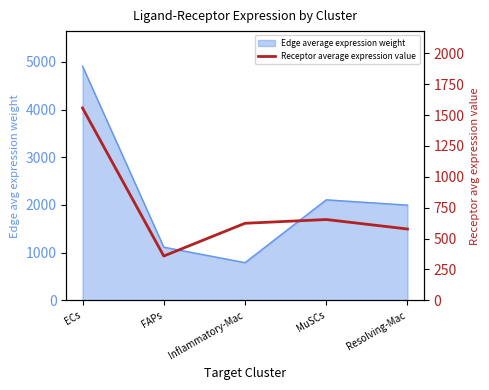

The value at FAPs is 115.5. True or false?

False